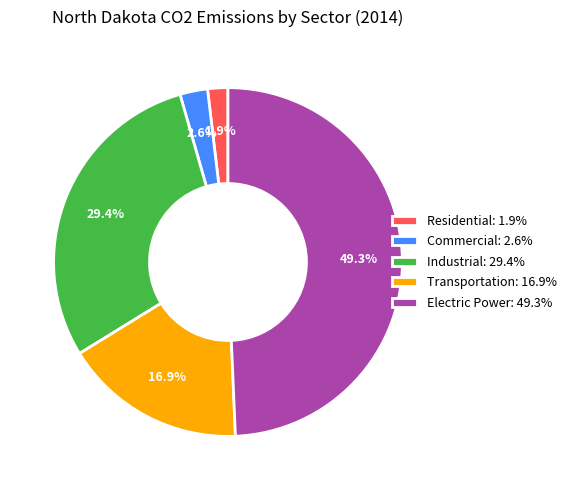

What is the largest slice in the pie chart?

Electric Power: 49.3%